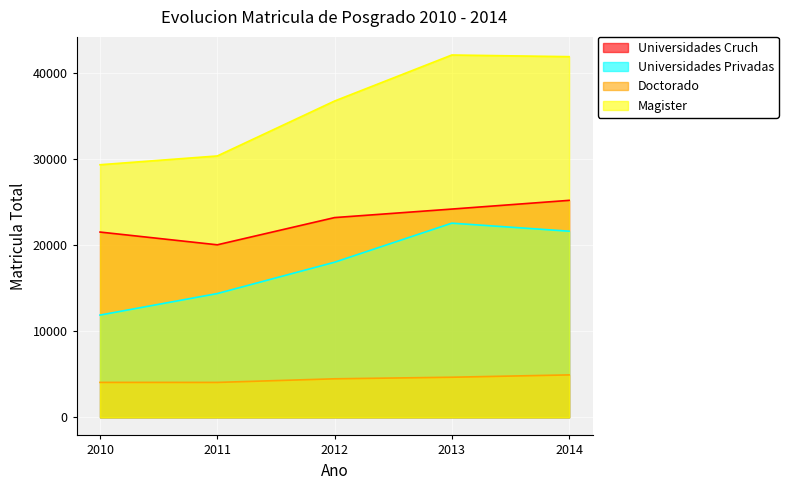

What is the lowest value of the Universidades Cruch series?

20032